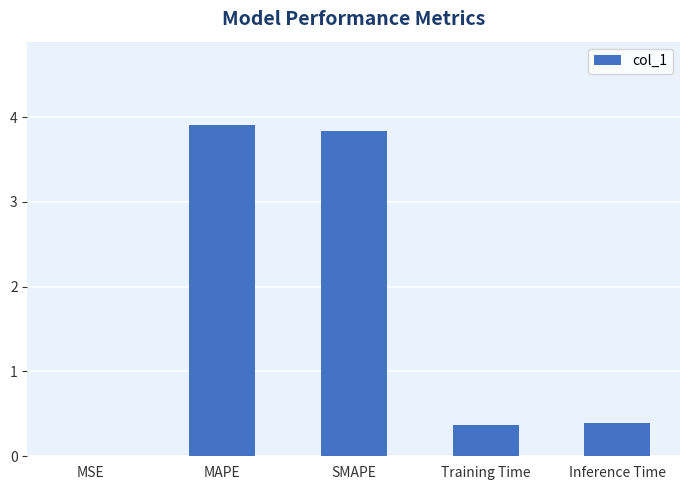

Is it true that the value at Inference Time is 0.4?

True